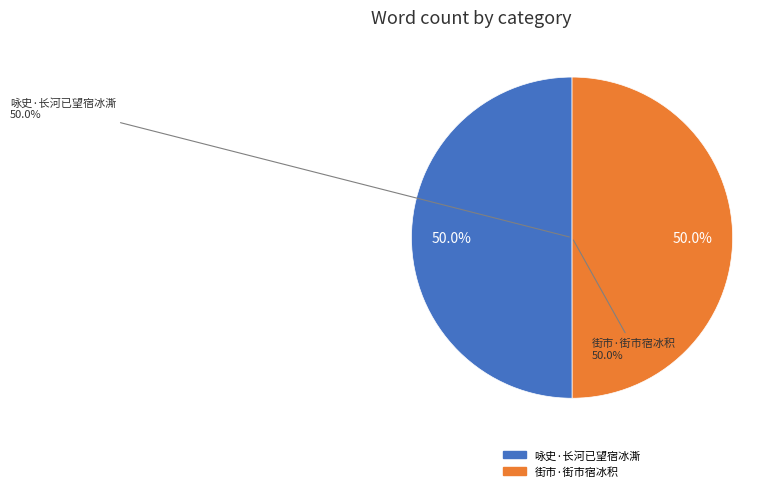

To the nearest percent, what is the average slice percentage?

50%